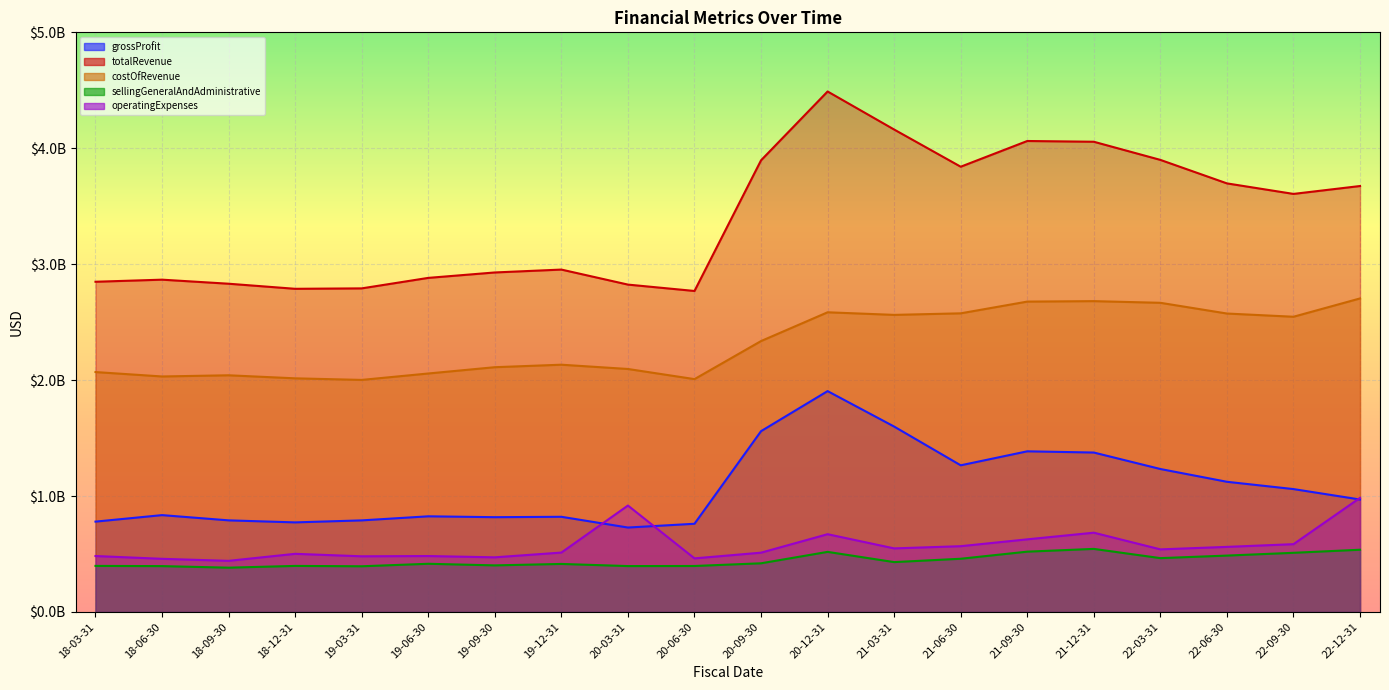

What is the maximum value shown in the chart?

4489800000